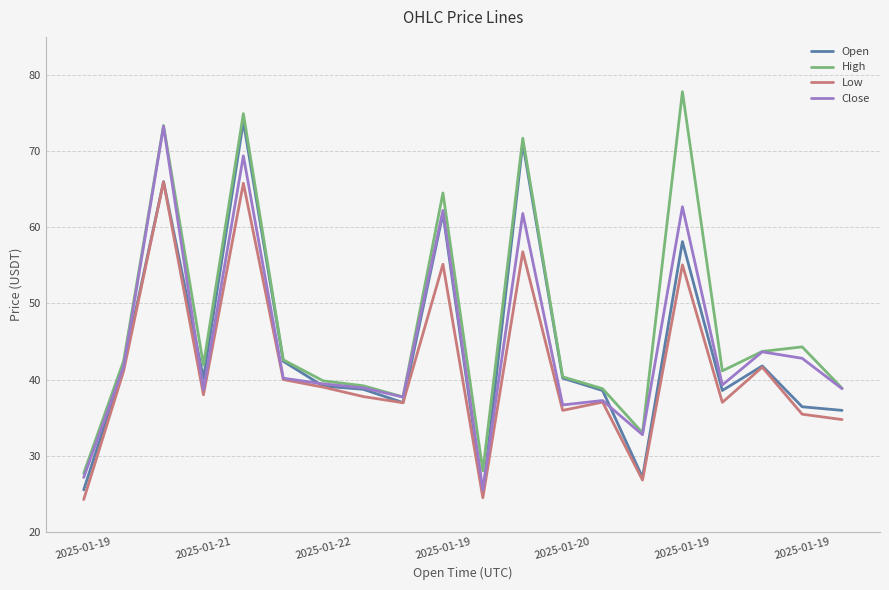

What is the maximum value shown in the chart?

77.8